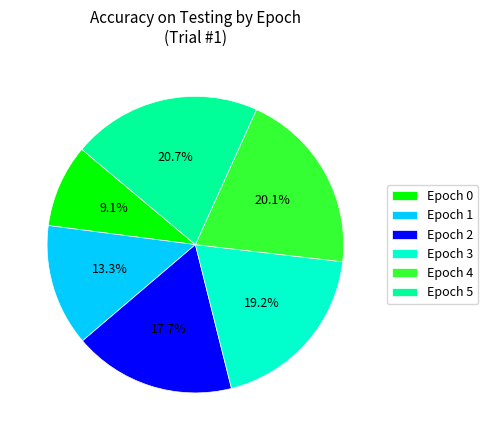

Which category has the biggest portion of the pie?

Epoch 5